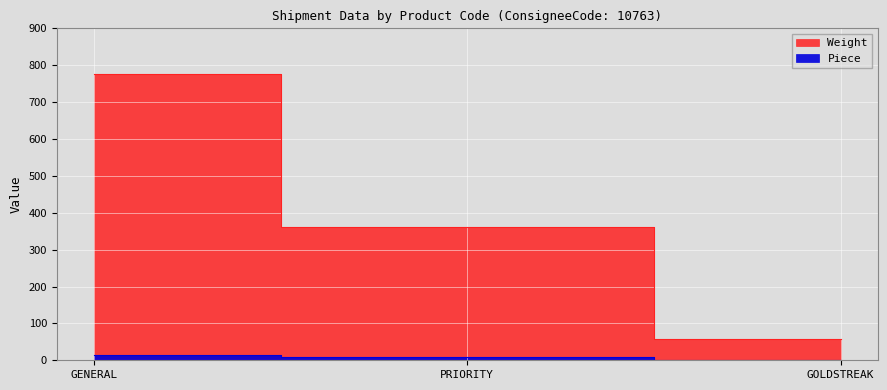

Which series changed the most between PRIORITY and GOLDSTREAK?

Weight